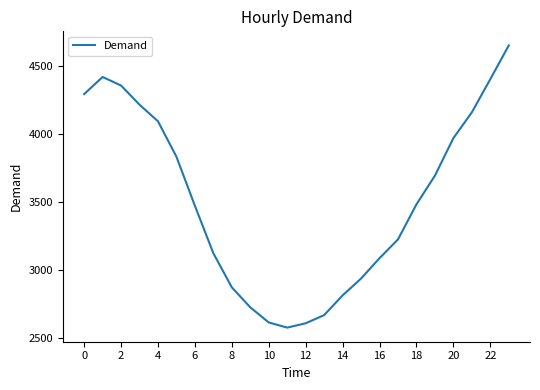

What is the maximum value shown in the chart?

4652